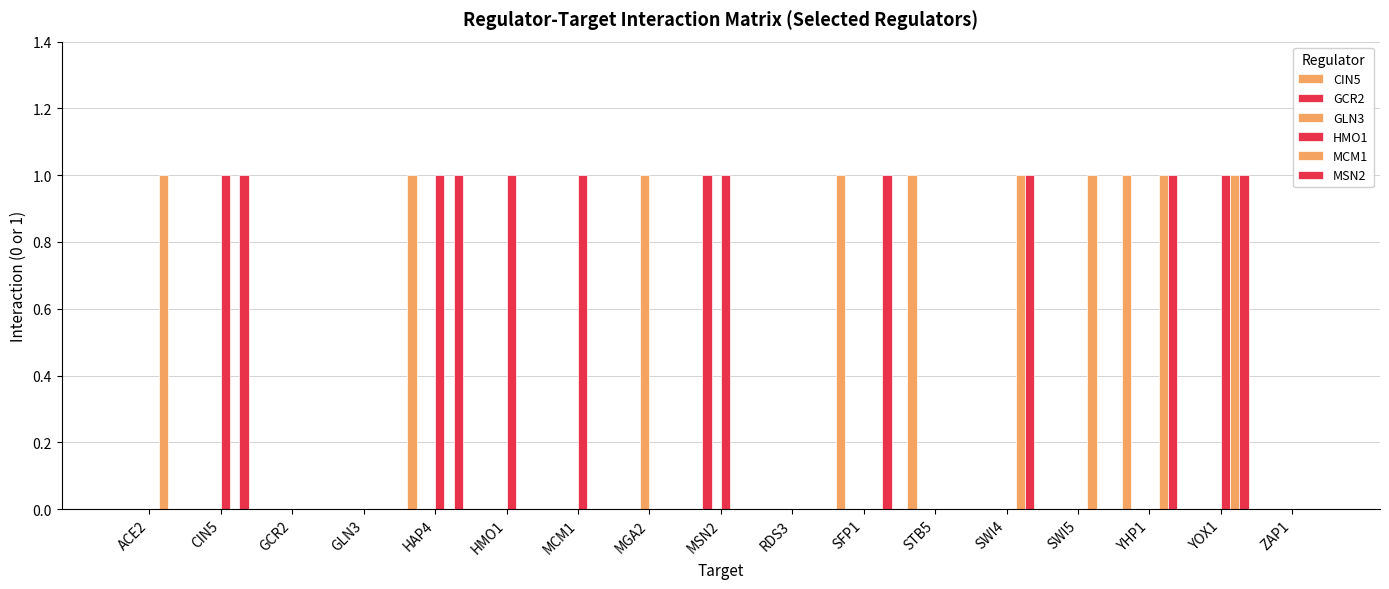

Count the number of data series in this chart.

6